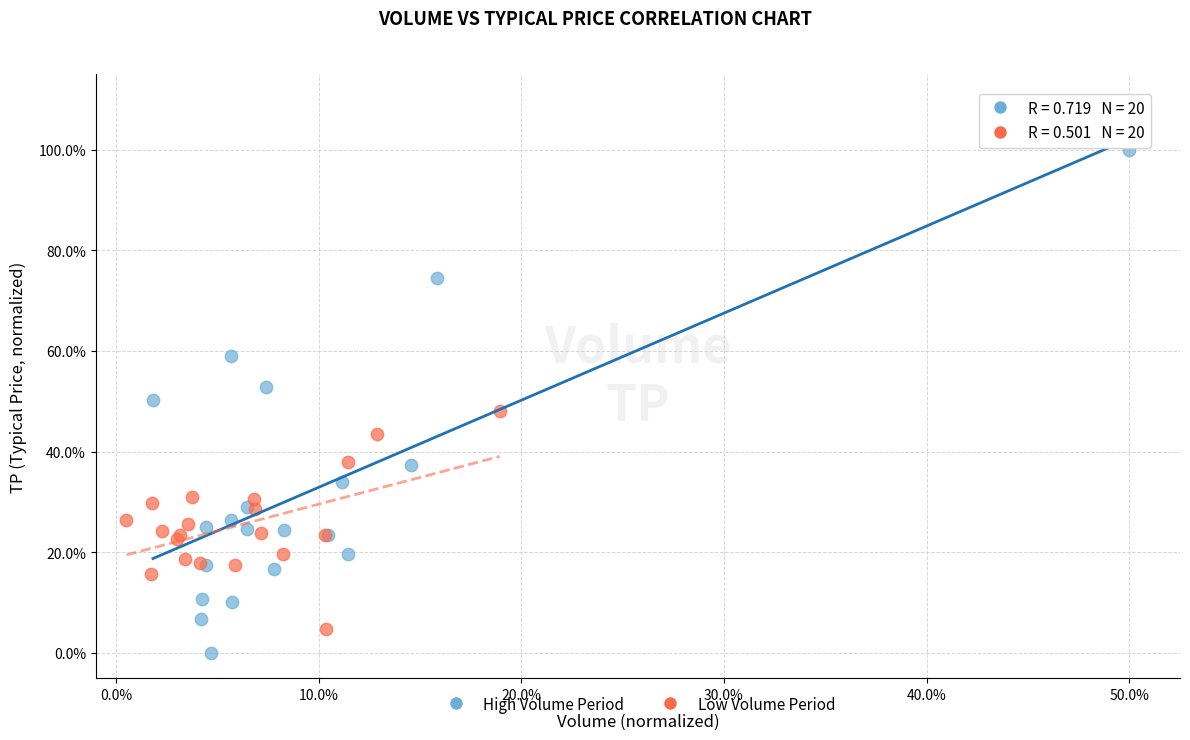

Which series has the widest spread of Y values?

High Volume Period